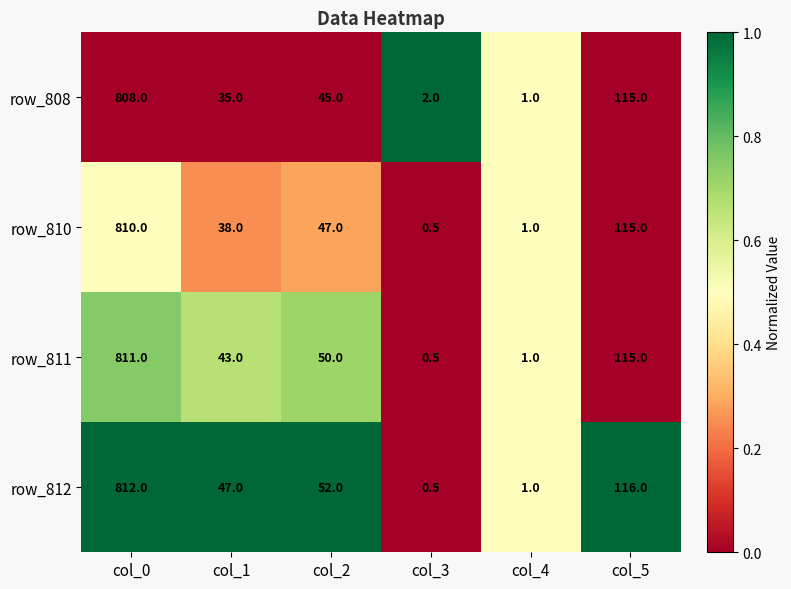

What is the sum of all row_810 values?

1011.5